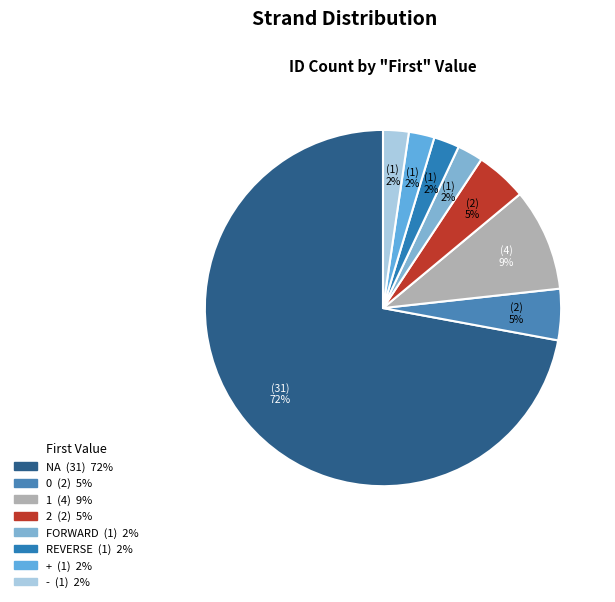

Count the number of slices in the pie.

8